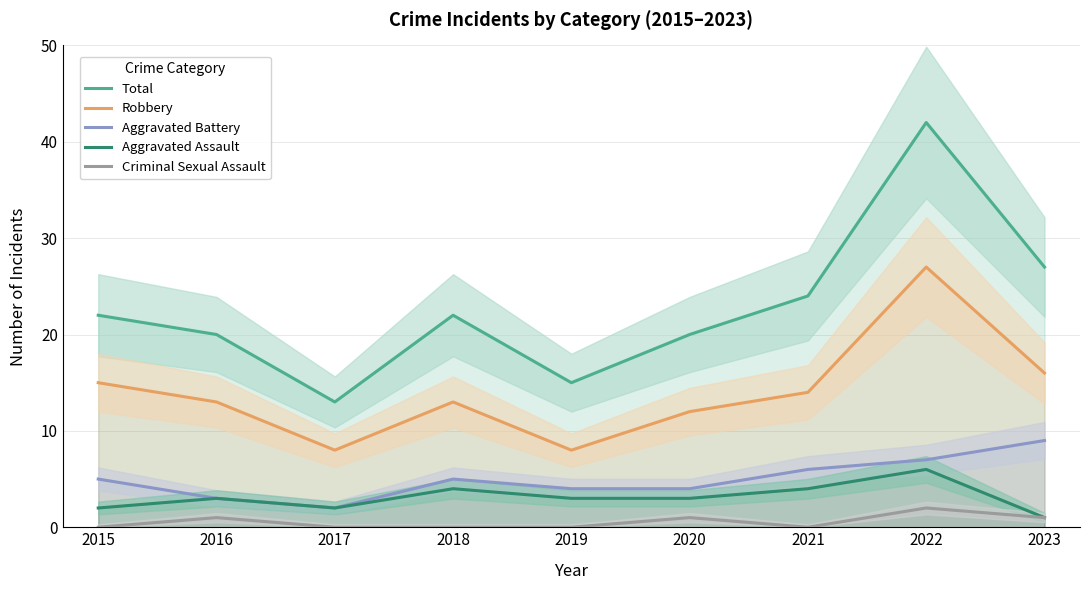

Reading left to right, what are all the values shown in this chart?

Total: 22	20	13	22	15	20	24	42	27
Robbery: 15	13	8	13	8	12	14	27	16
Aggravated Battery: 5	3	2	5	4	4	6	7	9
Aggravated Assault: 2	3	2	4	3	3	4	6	1
Criminal Sexual Assault: 0	1	0	0	0	1	0	2	1